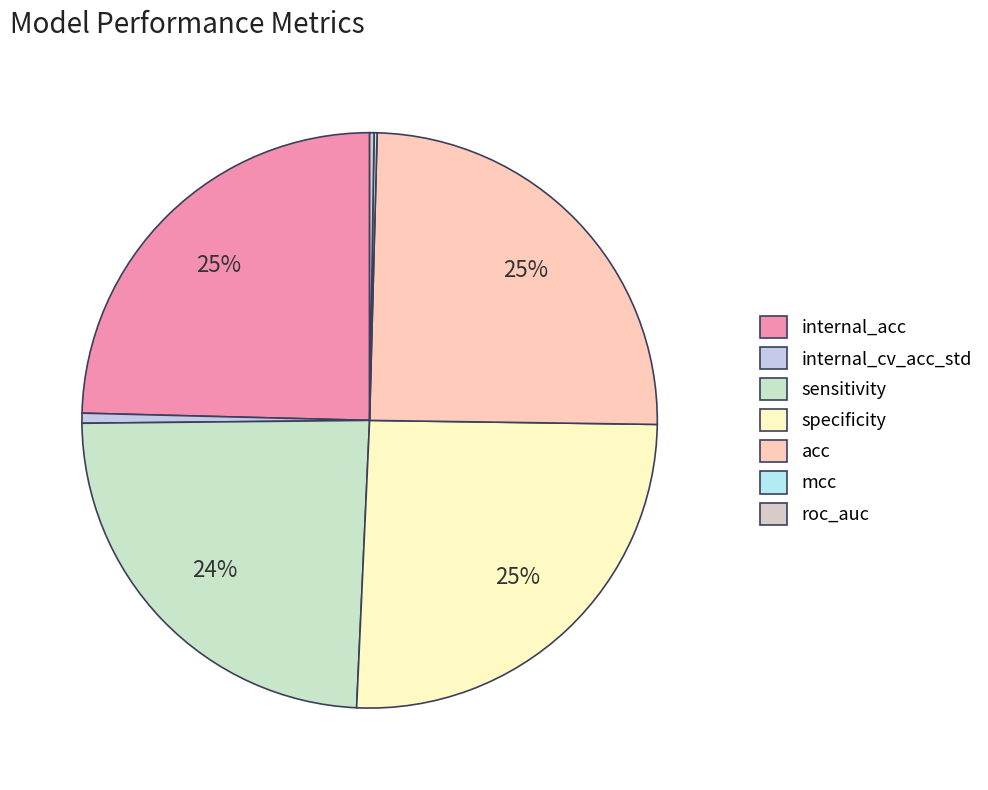

To the nearest percent, what is the difference between the mcc and specificity slice percentages?

25%